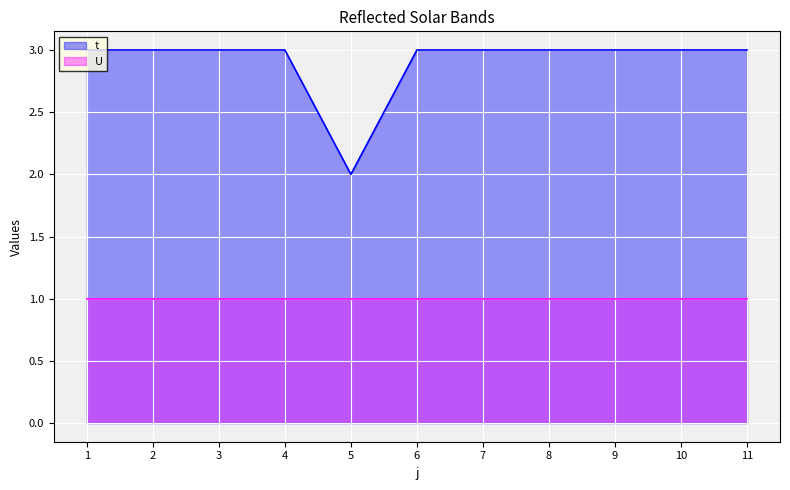

What is the ratio of the value at 2 to the value at 1?

1.0